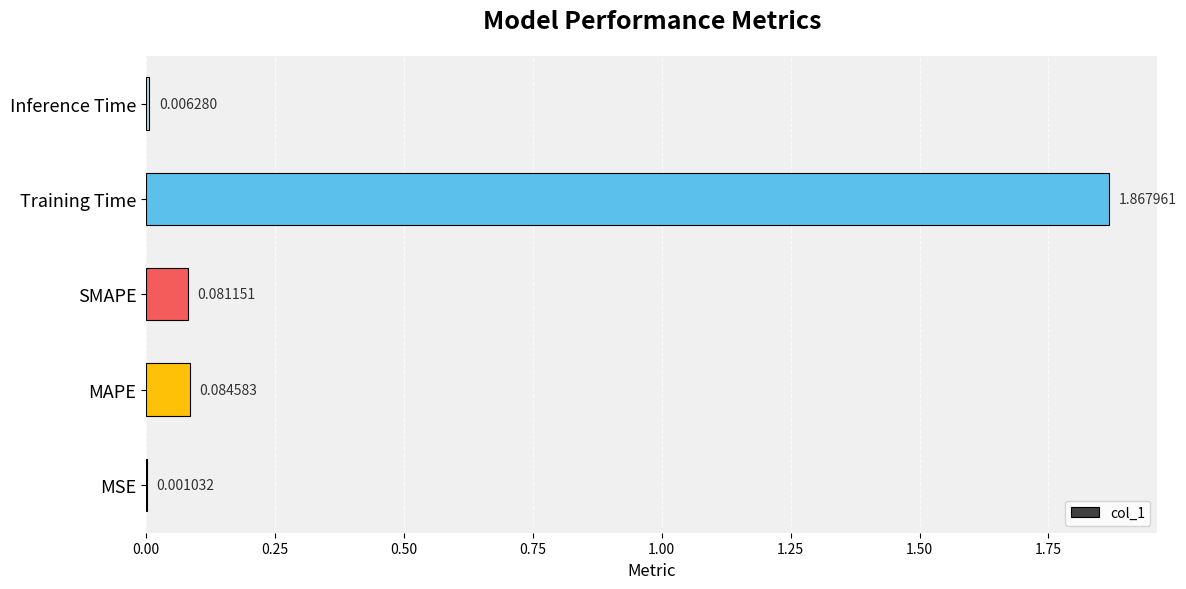

What is the sum of all values?

2.0